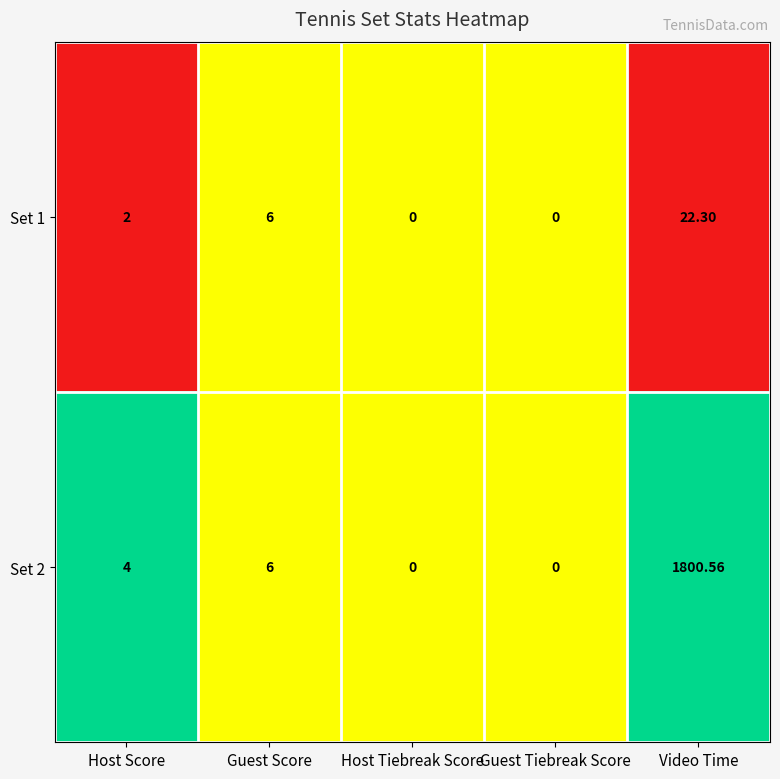

Where is Set 1 nearest to the value 11?

Guest Score